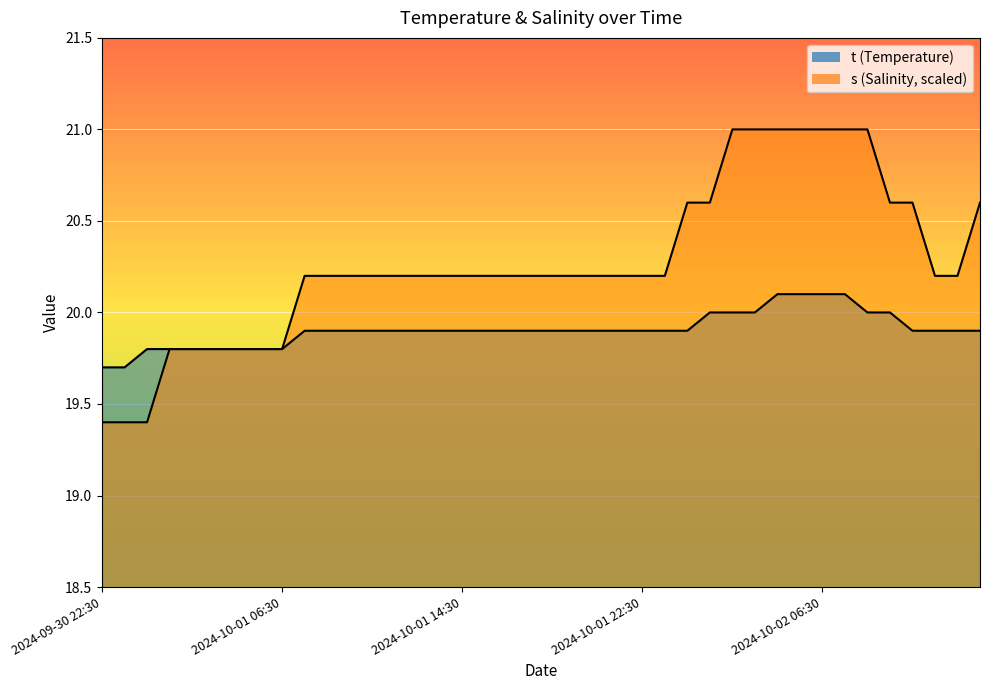

Between 2024-10-01 11:30 and 2024-10-02 04:30, which series saw the biggest shift?

s